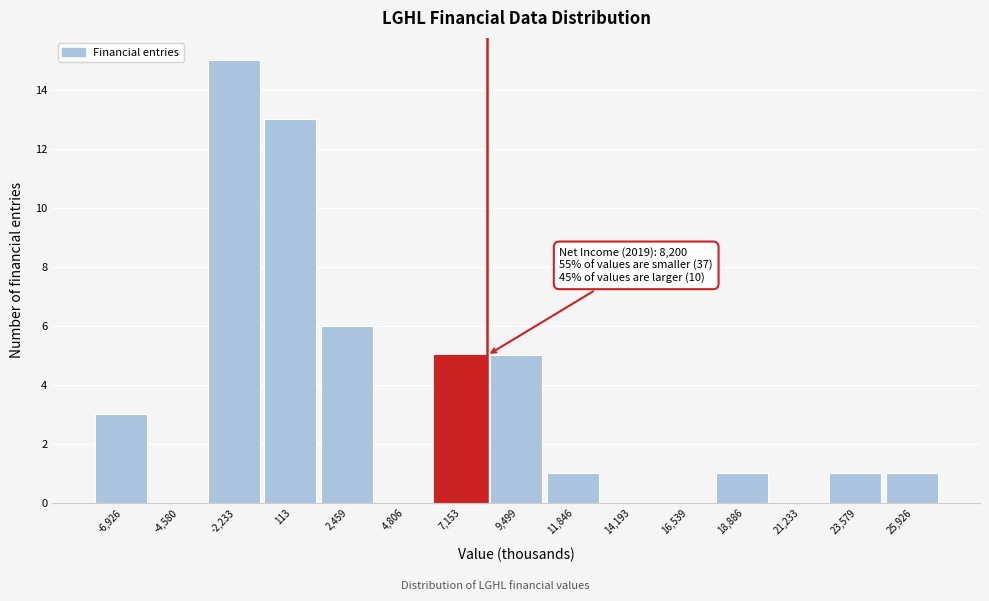

Over which range of the x-axis is the bar tallest?

-3500 to -1000